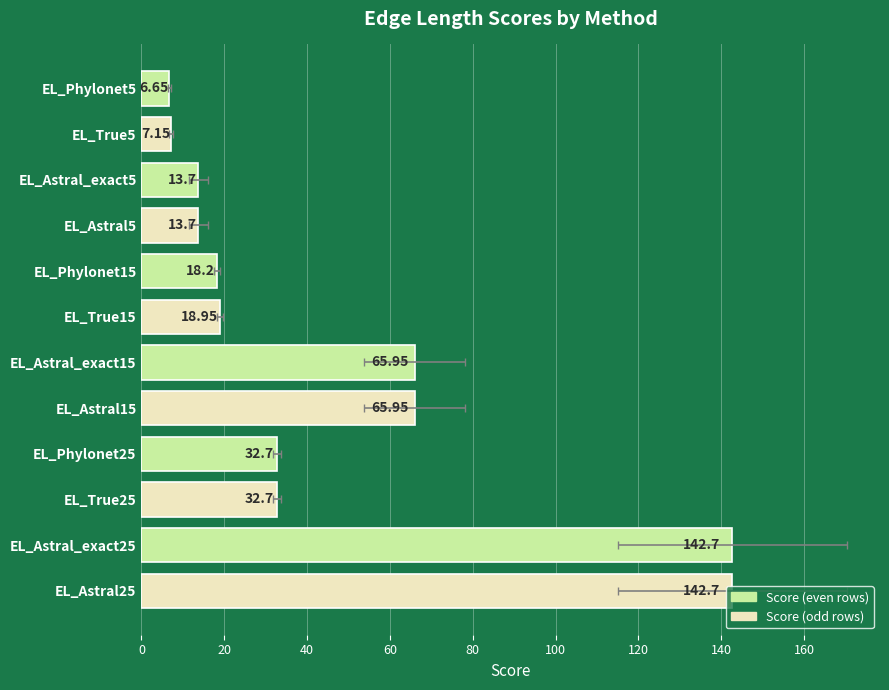

Reading left to right, what are all the values shown in this chart?

6.7	7.2	13.7	13.7	18.2	18.9	66.0	66.0	32.7	32.7	142.7	142.7